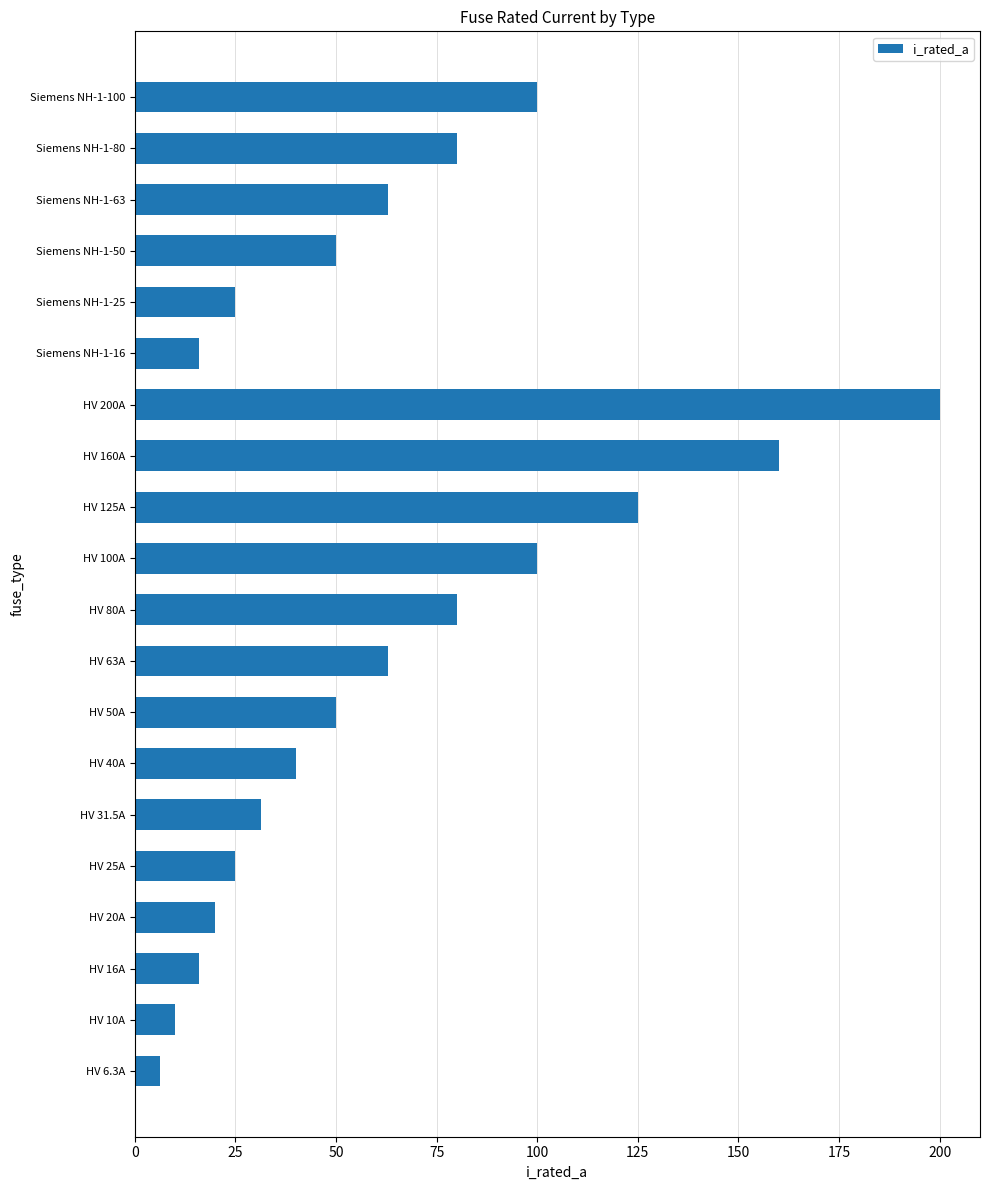

What is the ratio of the value at HV 50A to the value at HV 100A?

0.5